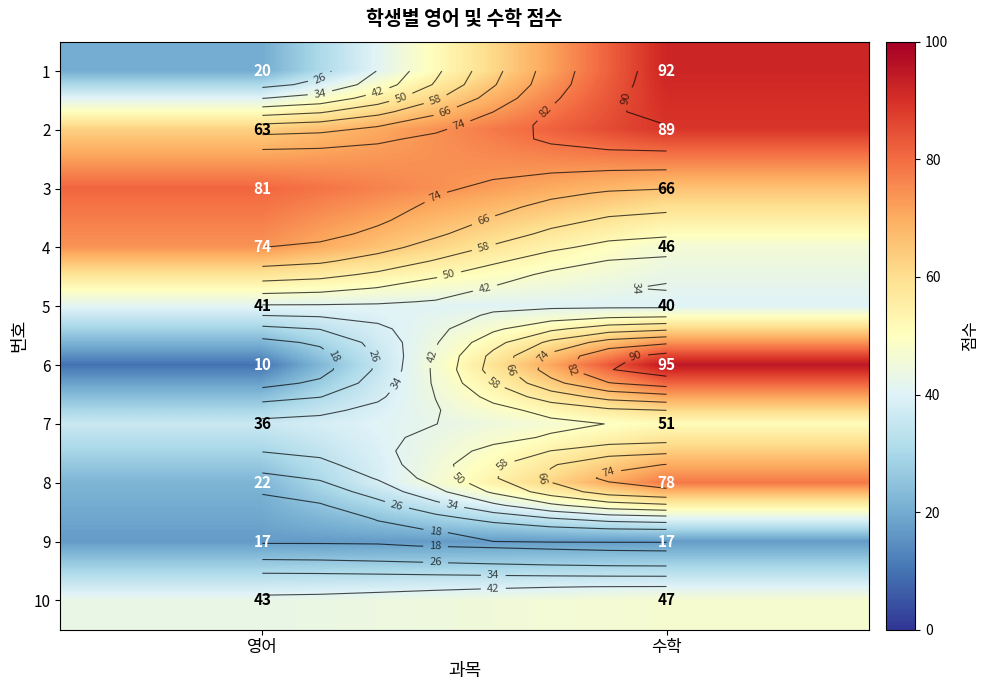

Is it true that 3 equals 136 at 영어?

False